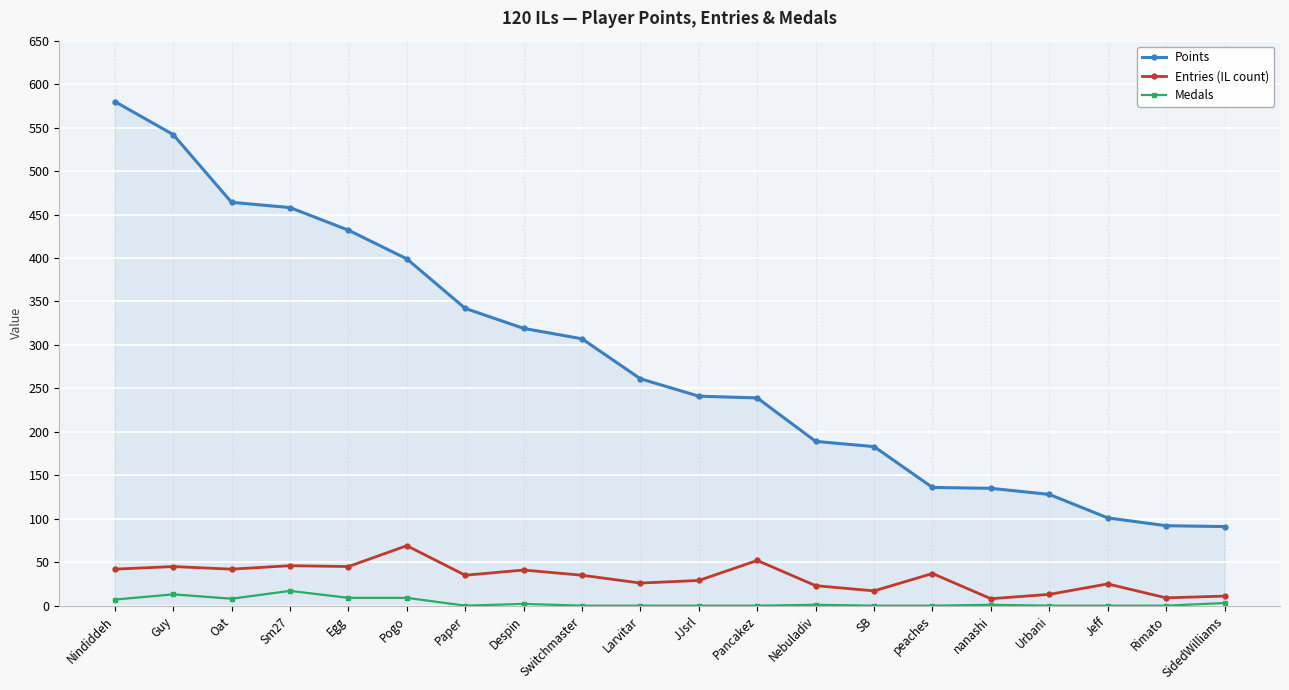

Is the value of Entries (IL count) at Guy greater than the value of Medals at Nebuladiv?

Yes